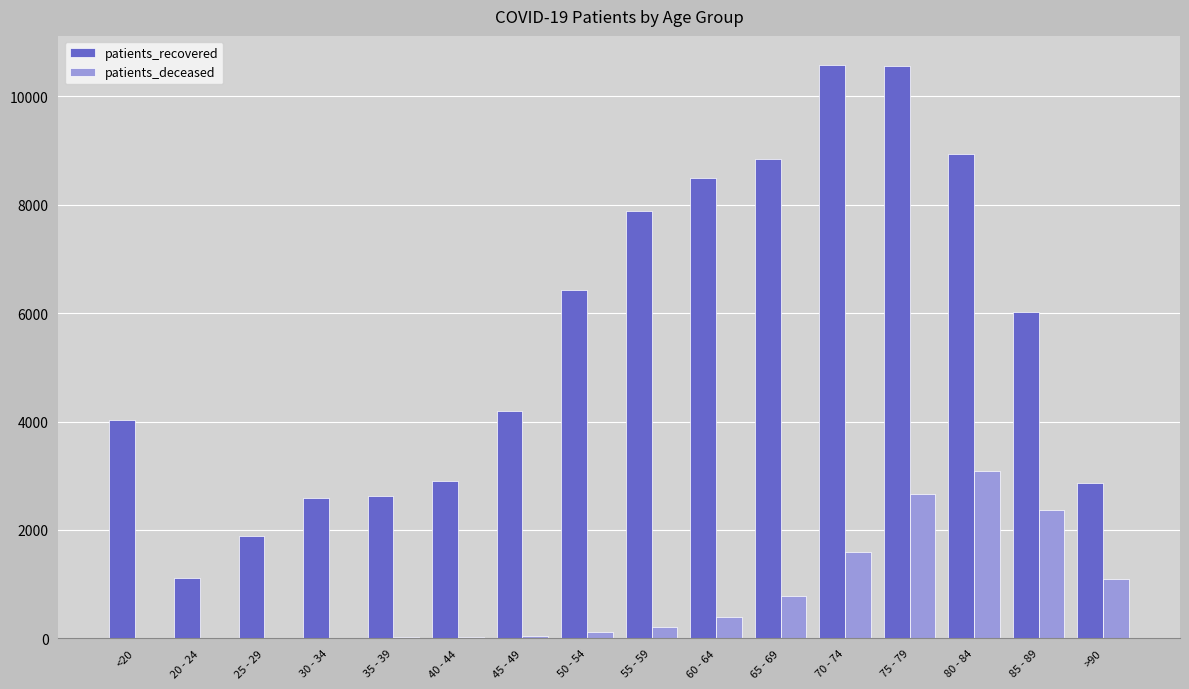

What is the difference between the patients_recovered values at 50 - 54 and 75 - 79?

4134